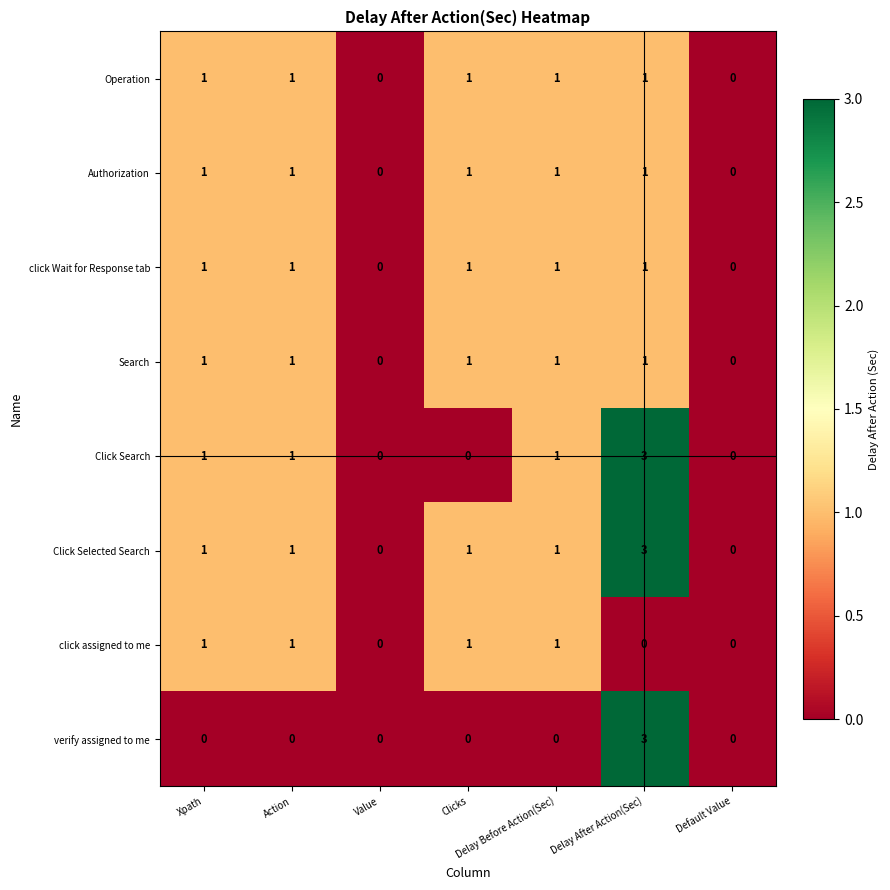

Count the click Wait for Response tab values in the range 0 to 1.

7